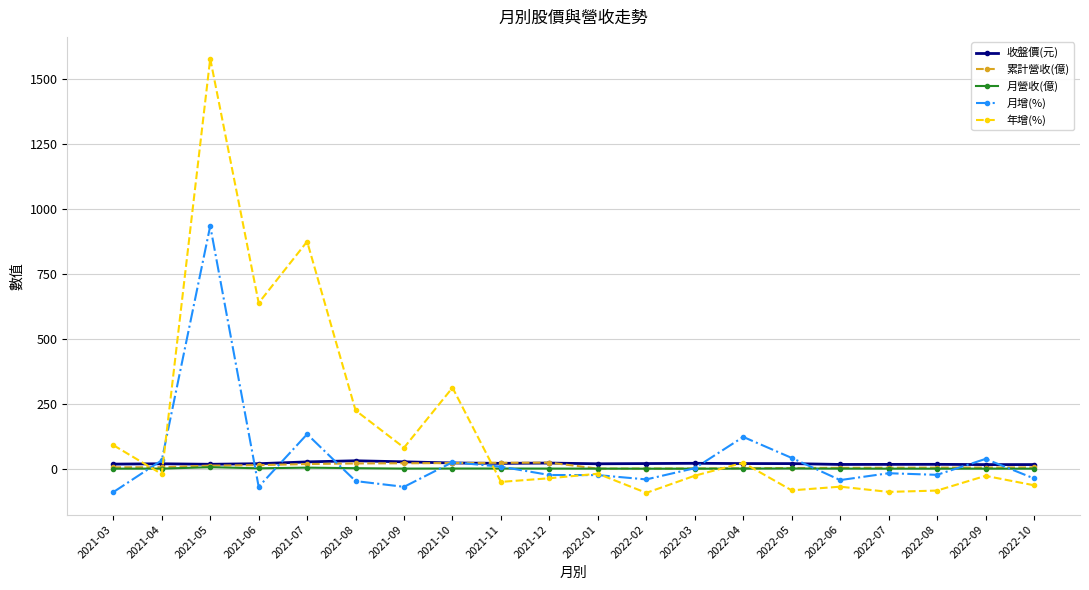

Which series ends up on top after the final intersection of 累計營收(億) and 年增(%)?

累計營收(億)